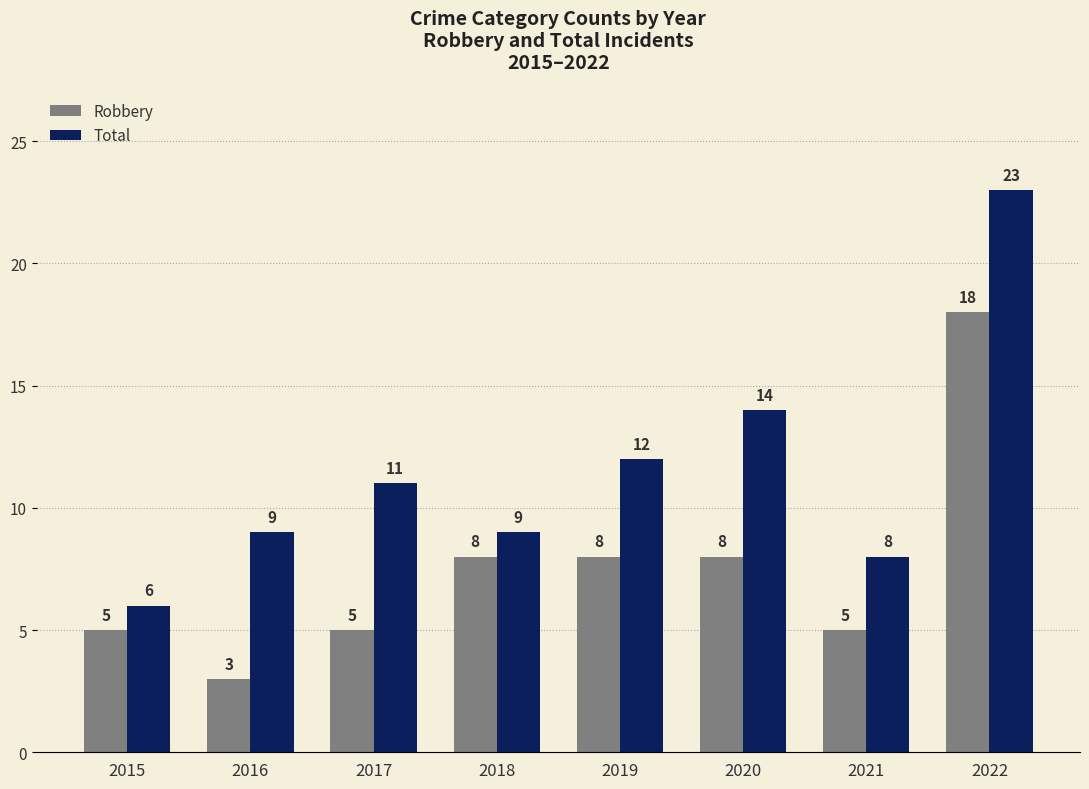

How many series are shown in this chart?

2